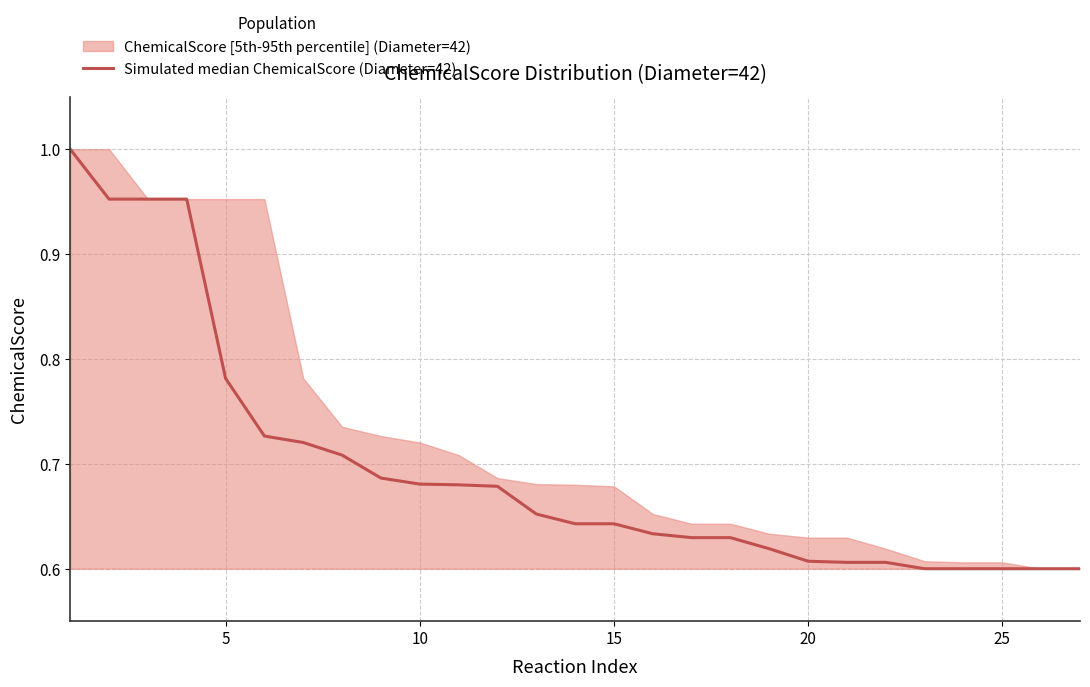

True or false: the data has more than 1 interior local peaks.

False